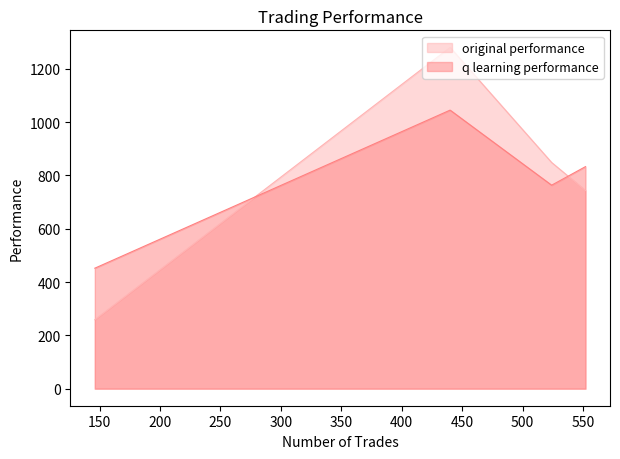

What is the difference between the maximum and second lowest values in the q learning performance series?

281.6